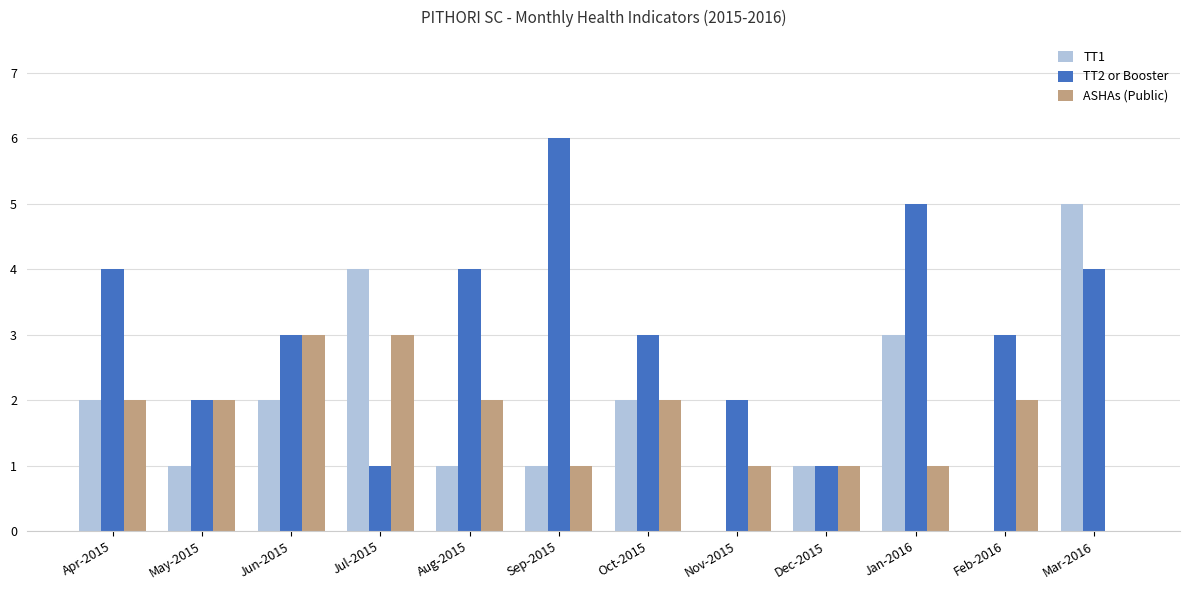

What is the sum of the ASHAs (Public) values at Jan-2016 and Jun-2015?

4